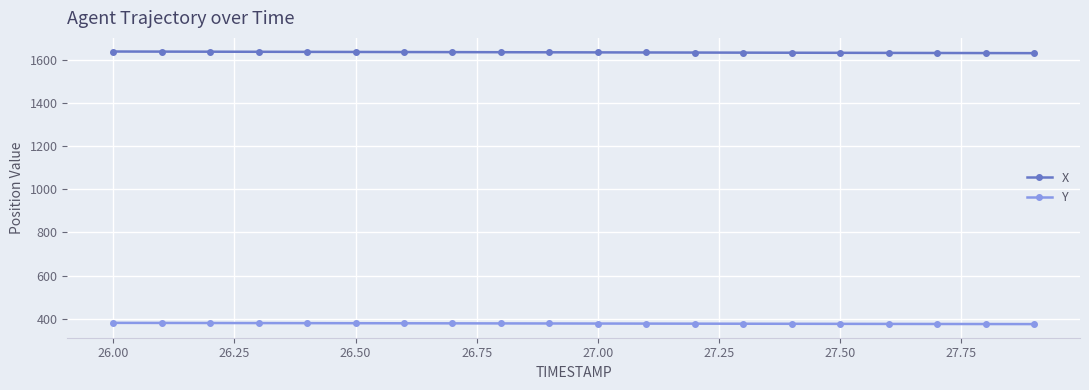

At how many categories does at least one series exceed 1105?

20